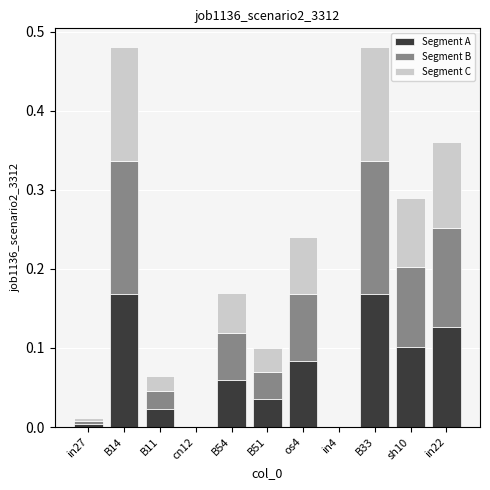

True or false: Segment A has a value of 0.0 at B11.

True